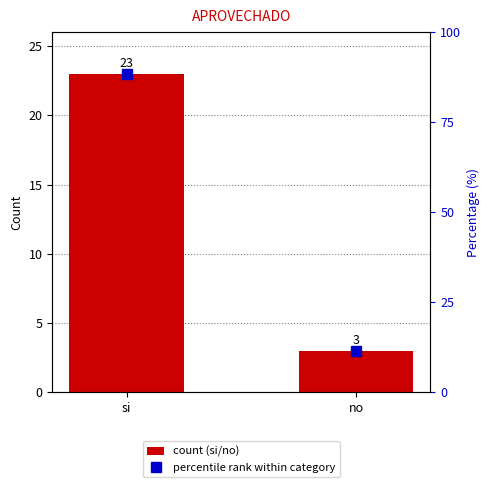

What is the sum of all values?

26